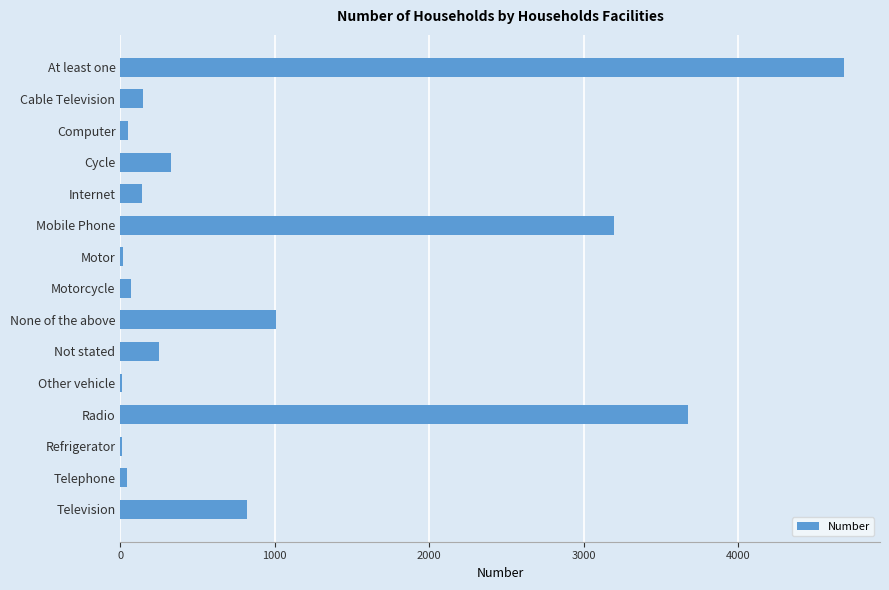

Which has a higher value, Mobile Phone or Television?

Mobile Phone